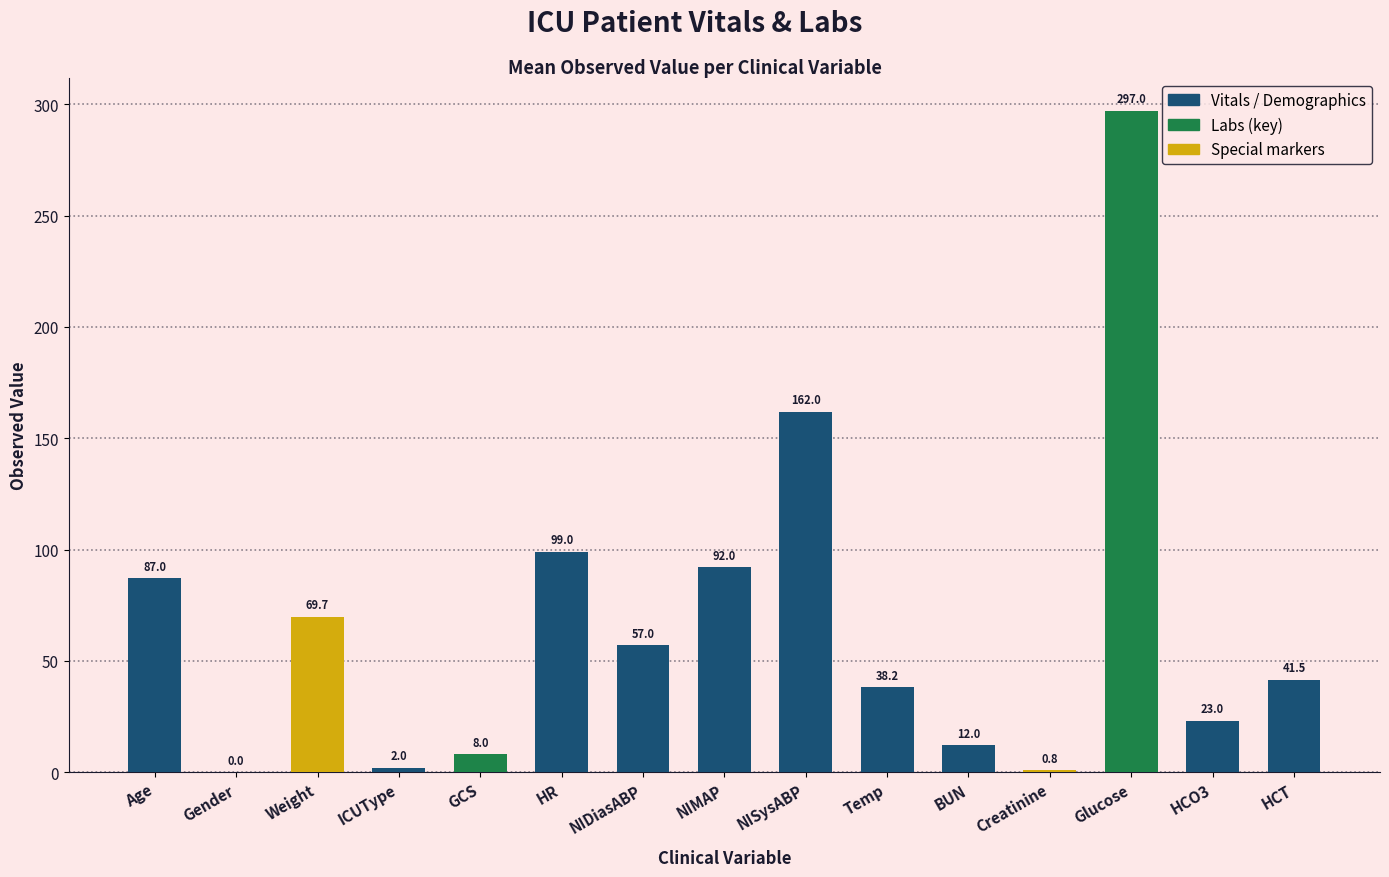

What is the ratio of the value at HCO3 to the value at Temp?

0.6